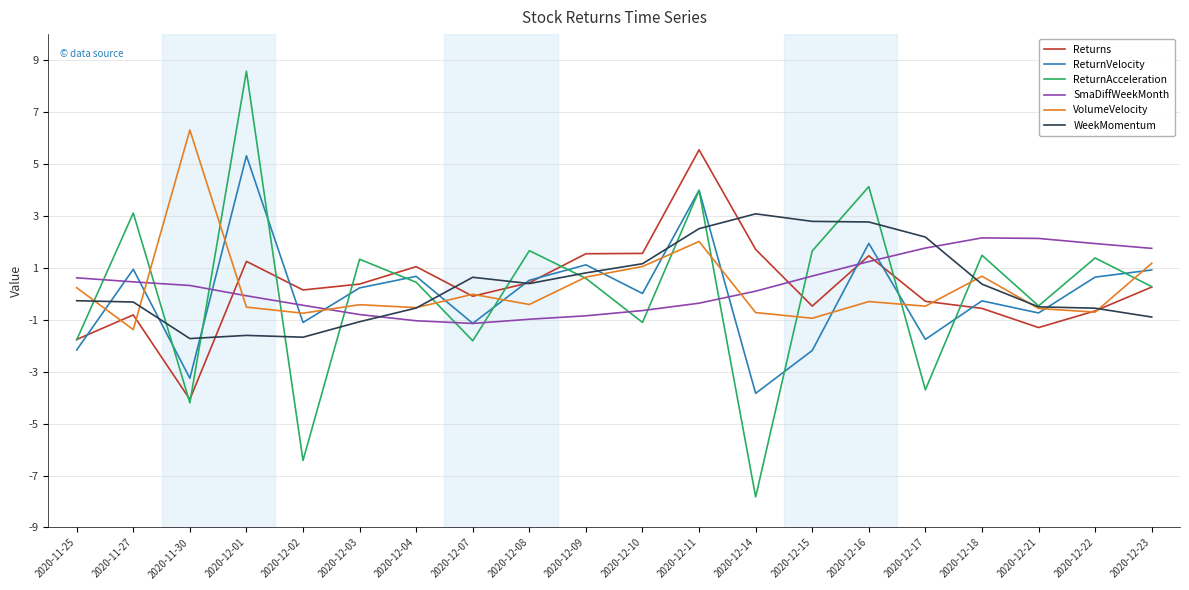

Which series changed the most between 2020-11-27 and 2020-12-21?

ReturnAcceleration